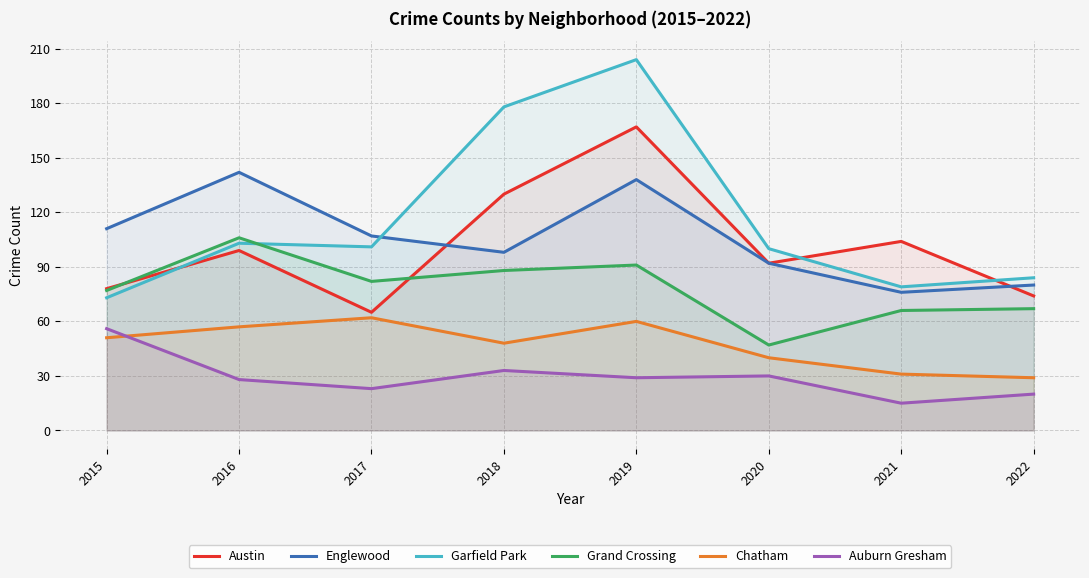

List the series in order of their peak value, lowest first.

Auburn Gresham, Chatham, Grand Crossing, Englewood, Austin, Garfield Park